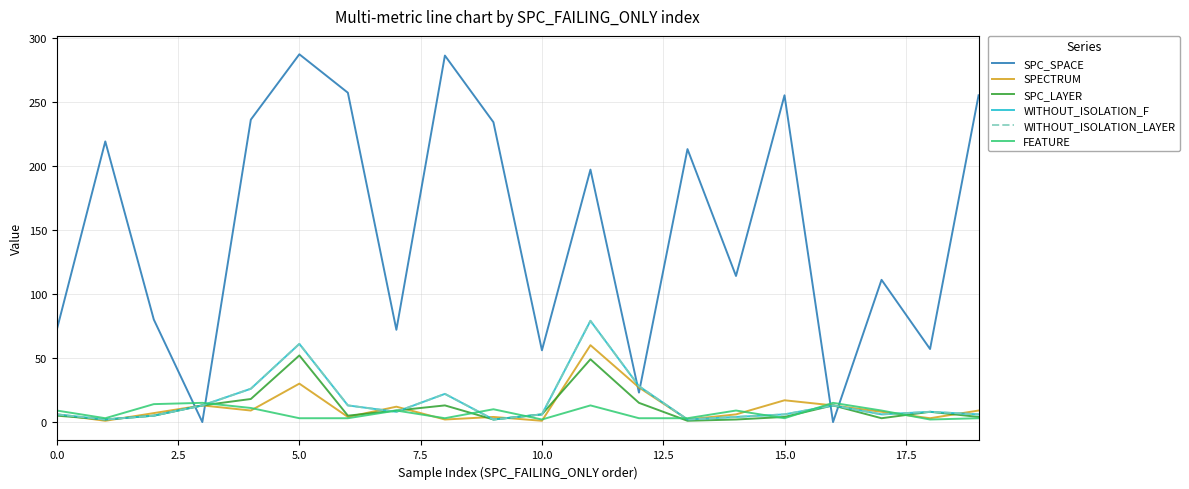

What is the average value of the SPC_SPACE series?

151